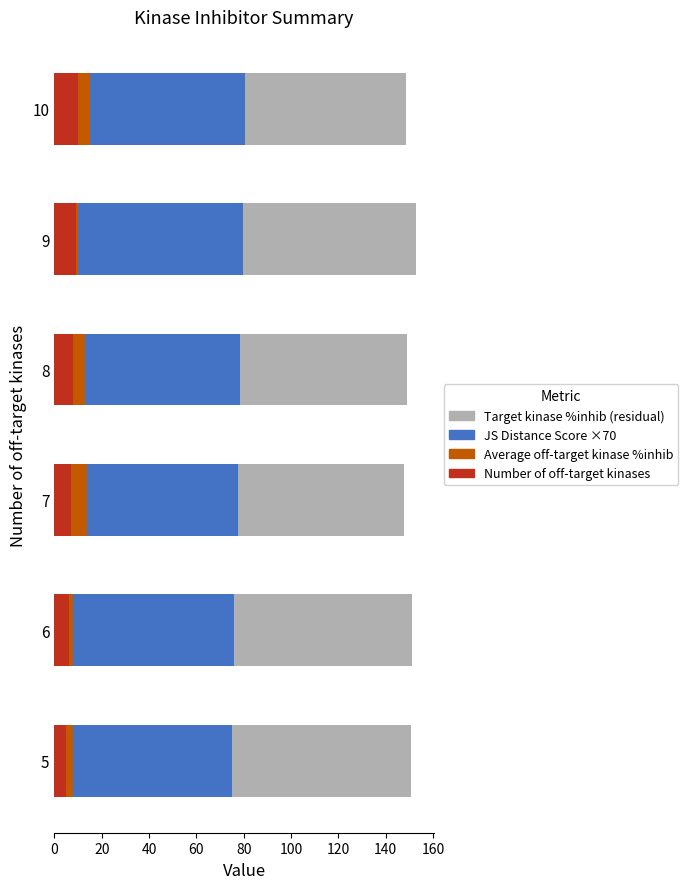

The value of Number of off-target kinases at 9 is 9.0. True or false?

True